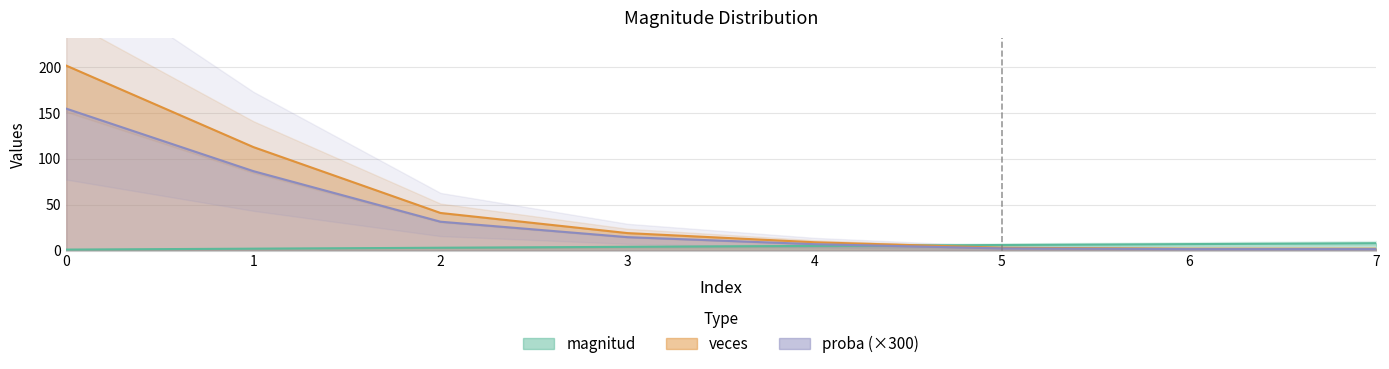

What value does the veces series have at 7?

2.0